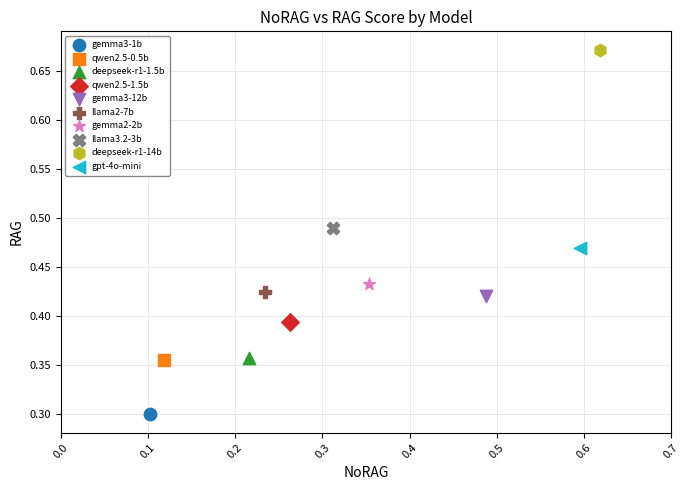

What are all the series names shown in the legend?

gemma3-1b, qwen2.5-0.5b, deepseek-r1-1.5b, qwen2.5-1.5b, gemma3-12b, llama2-7b, gemma2-2b, llama3.2-3b, deepseek-r1-14b, gpt-4o-mini